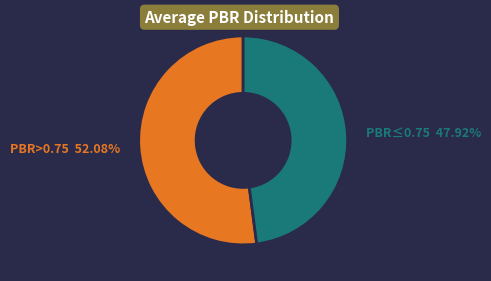

Which category has the biggest portion of the pie?

PBR>0.75